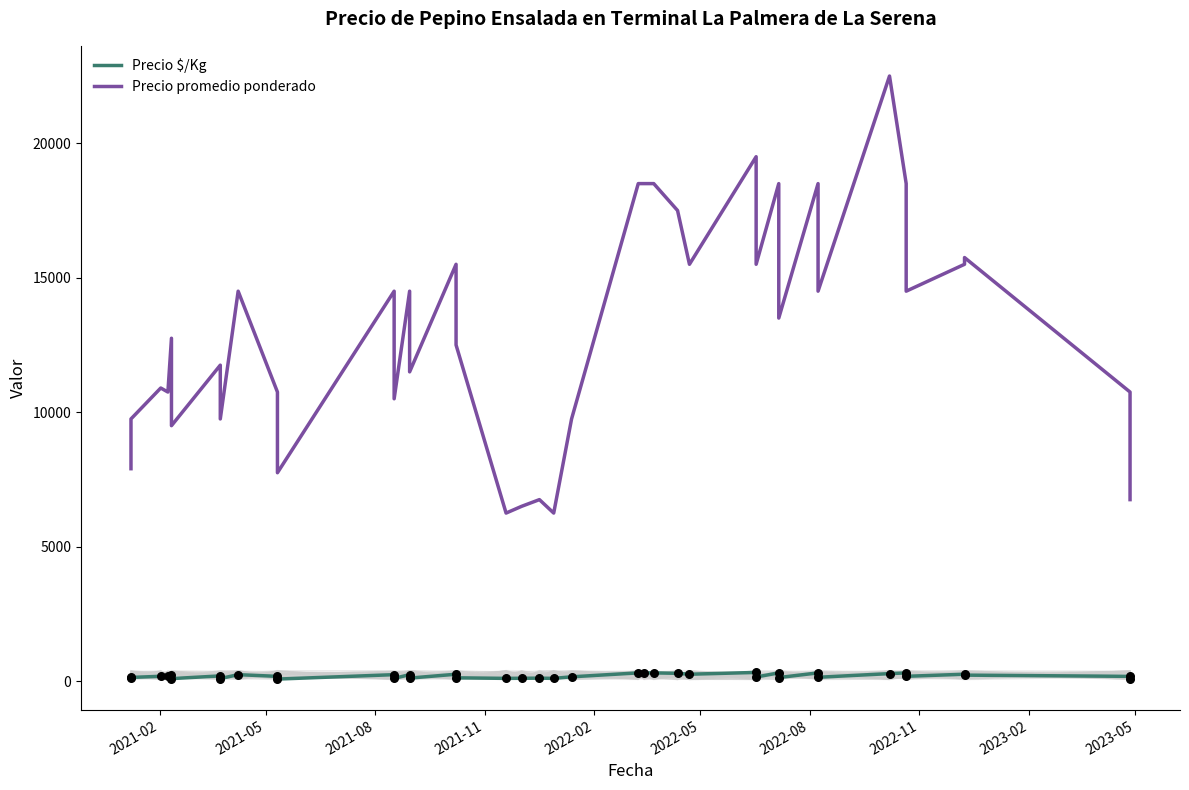

Which series contains the highest Y value?

Precio promedio ponderado